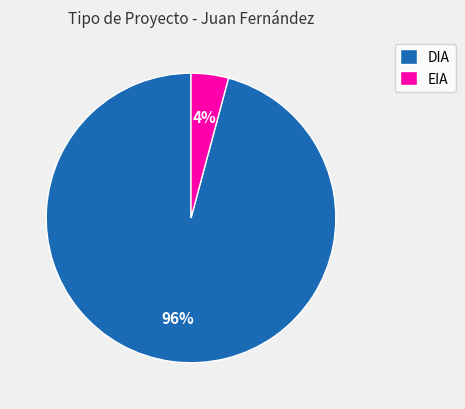

How many slices are in this pie chart?

2